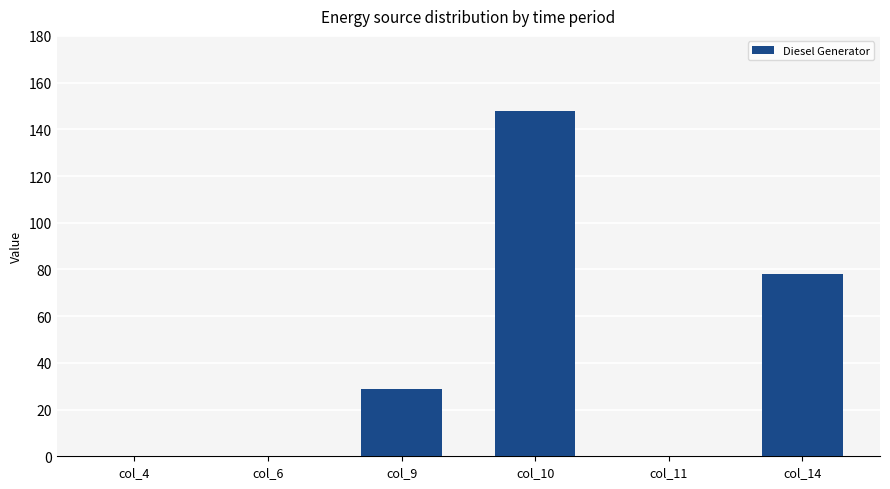

Is it true that the value at col_6 is -60?

False